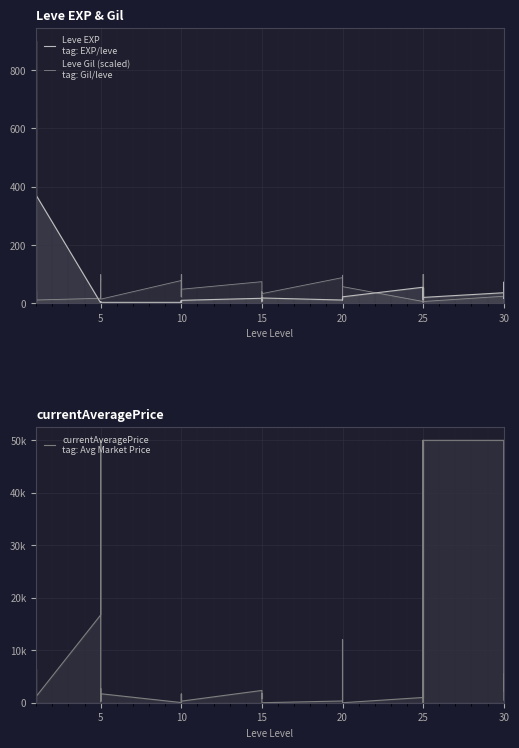

Does the chart display data point markers on the line(s)?

No